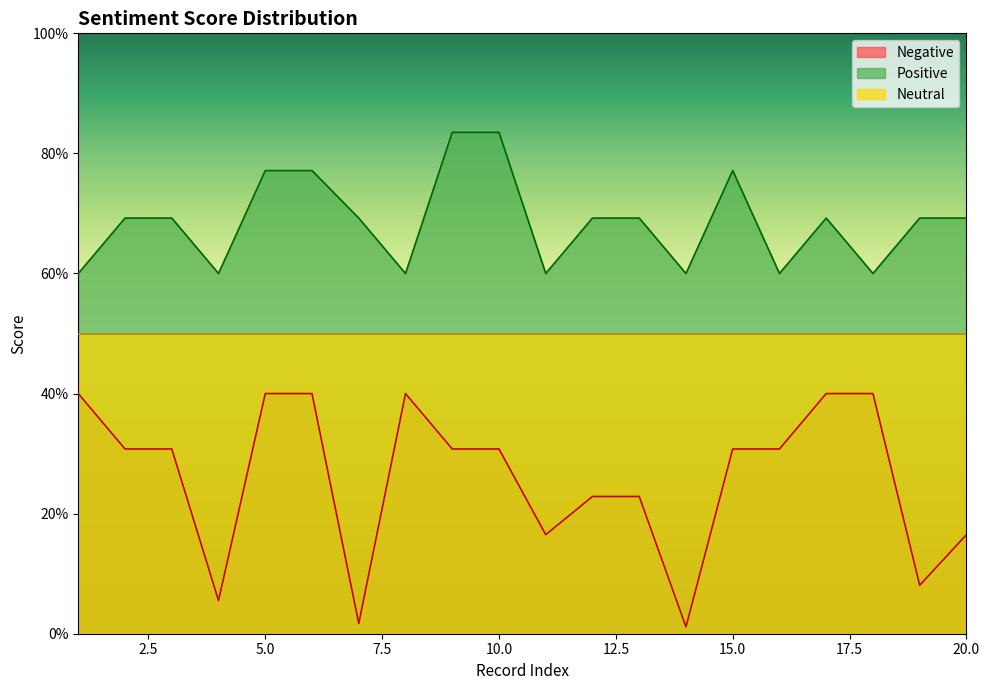

List the labels in order of Negative value, largest first.

1, 5, 6, 8, 17, 18, 2, 3, 9, 10, 15, 16, 12, 13, 11, 20, 19, 4, 7, 14